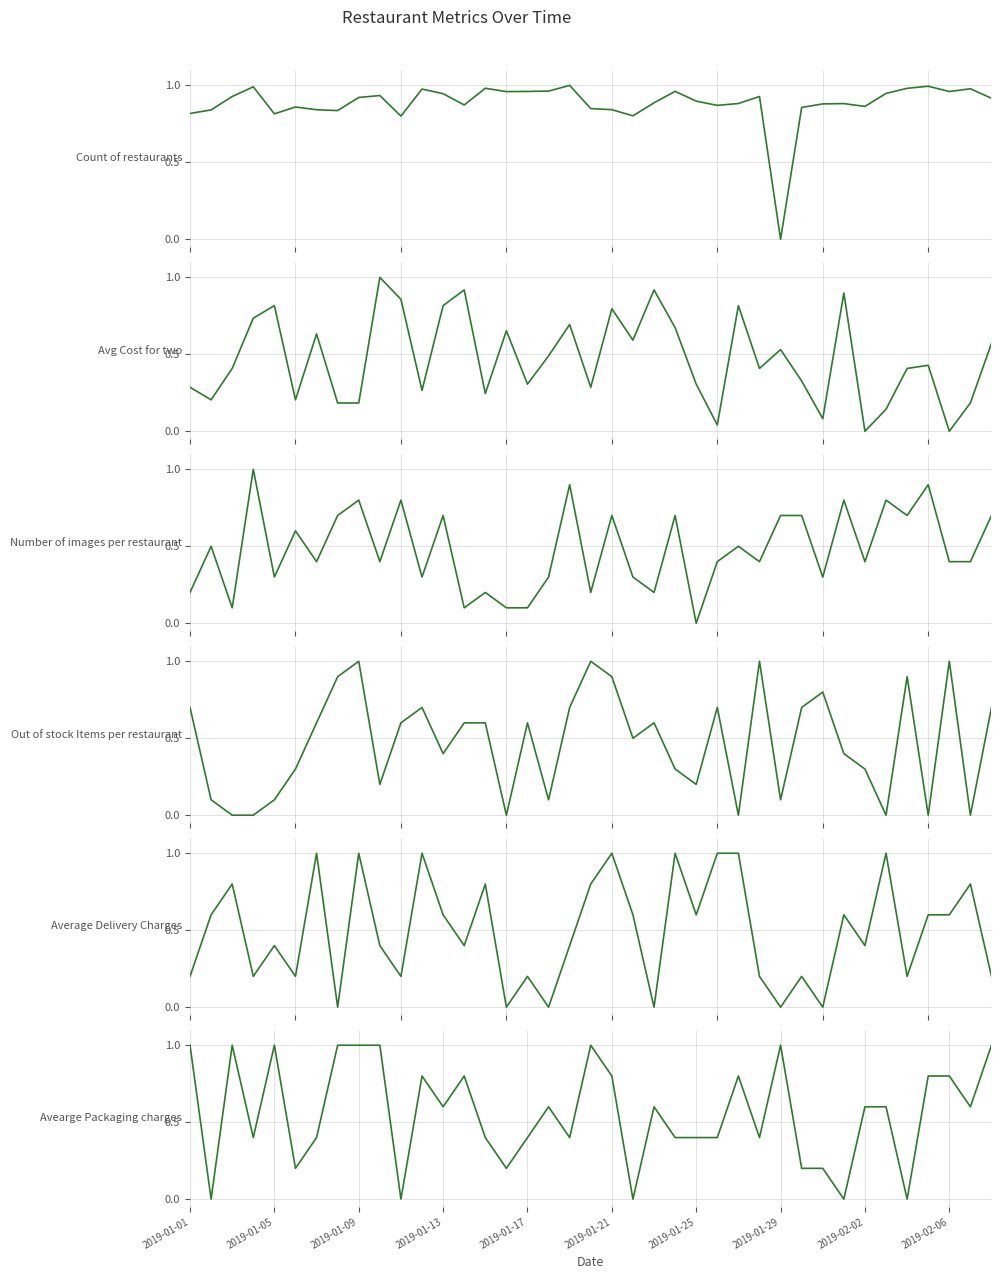

The Avearge Packaging charges series shows 0.6 at 2019-02-02. True or false?

True